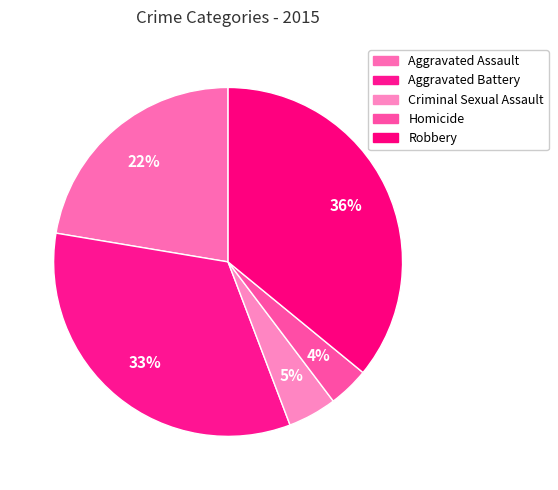

What percentage is the Robbery slice, to the nearest percent?

36%